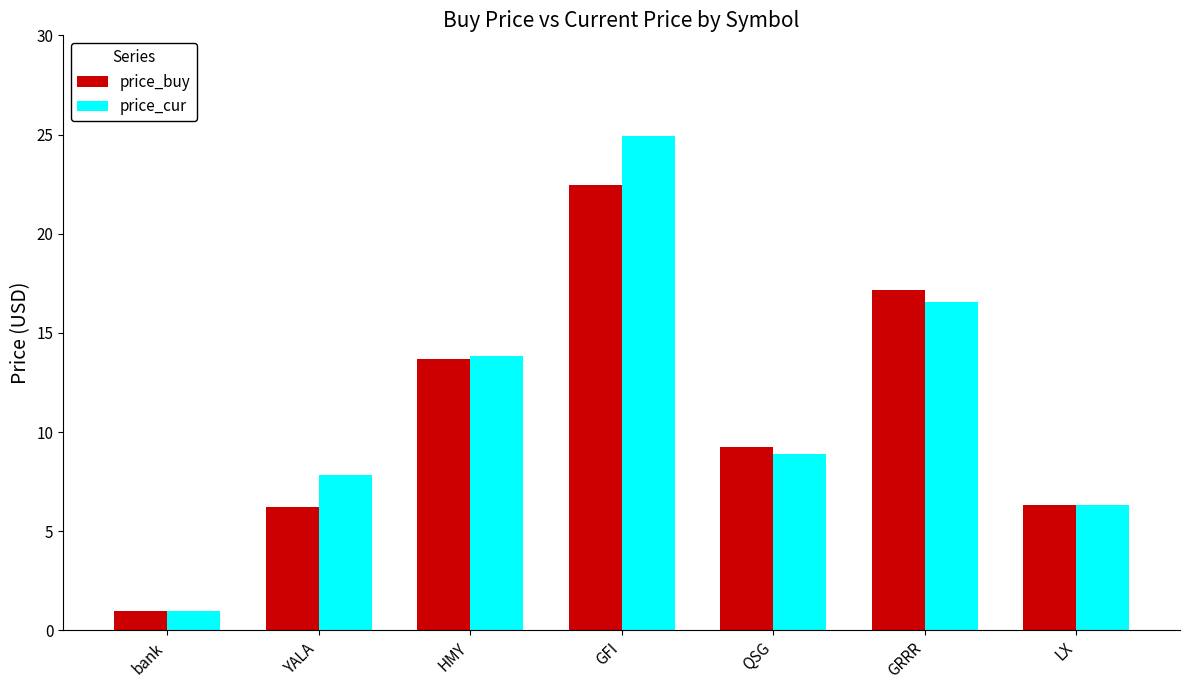

Which series has the largest range (max minus min)?

price_cur